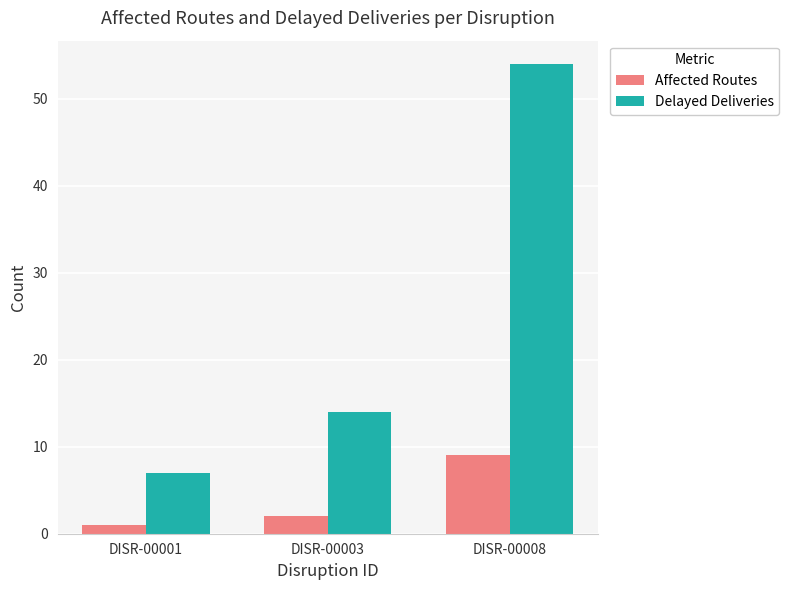

What are all the series names shown in the legend?

Affected Routes, Delayed Deliveries